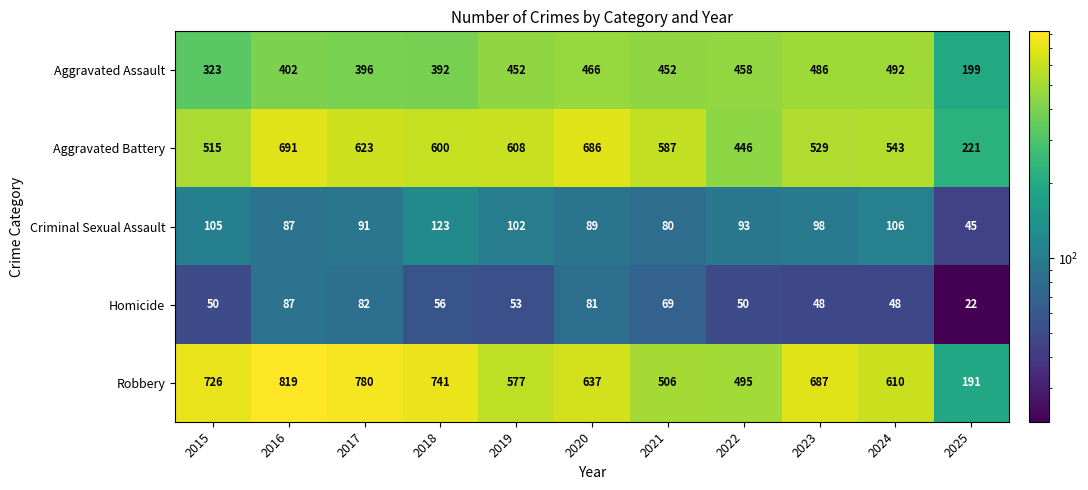

True or false: Homicide has a value of 81 at 2020.

True